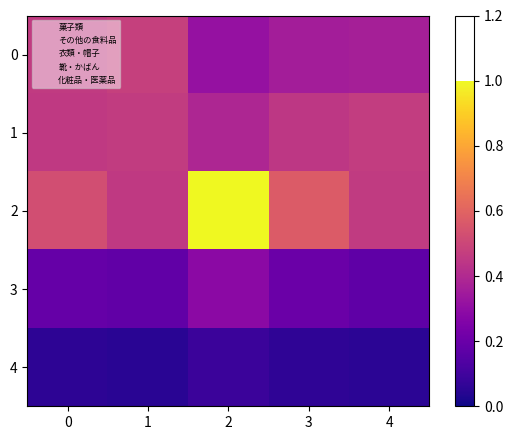

Which series has the largest range (max minus min)?

2